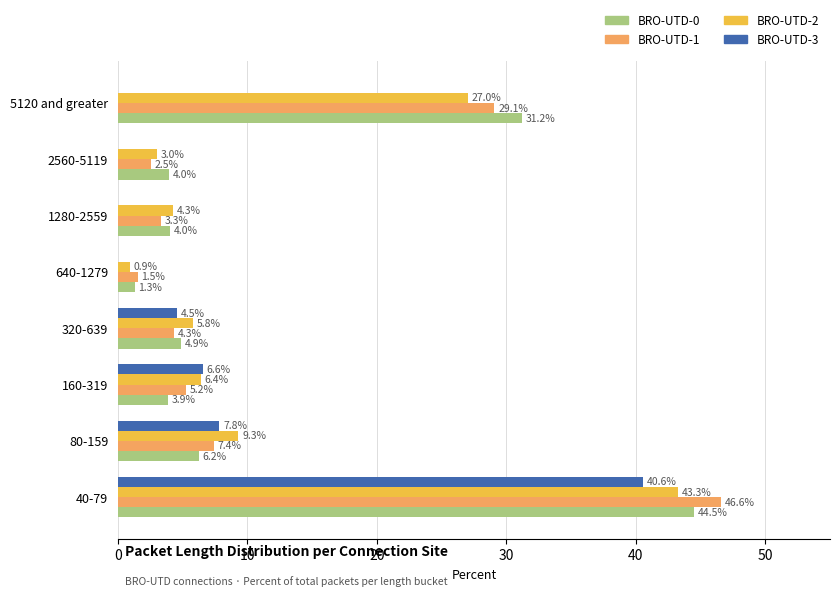

The value of BRO-UTD-1 at 1280-2559 is 3.3. True or false?

True